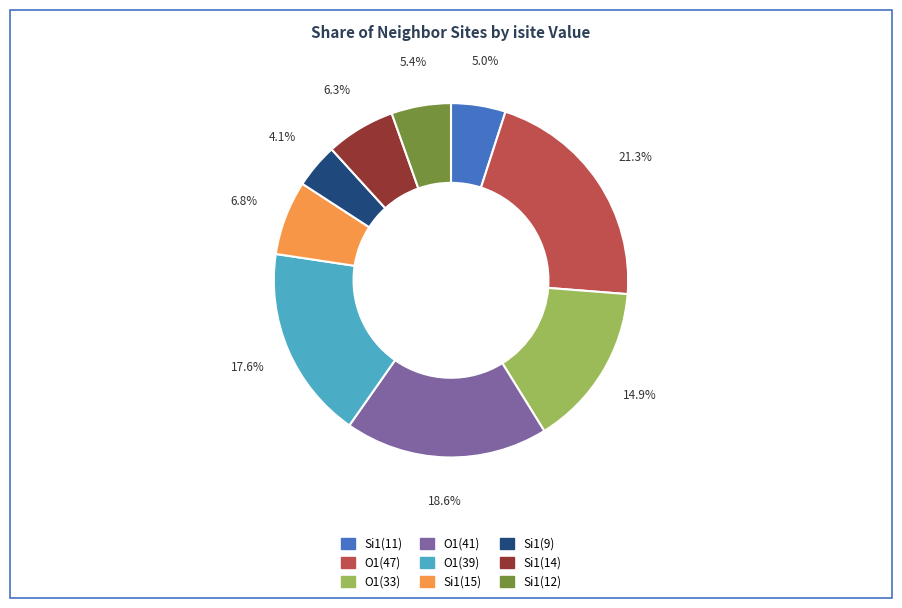

Which slice is the smallest?

Si1(9)